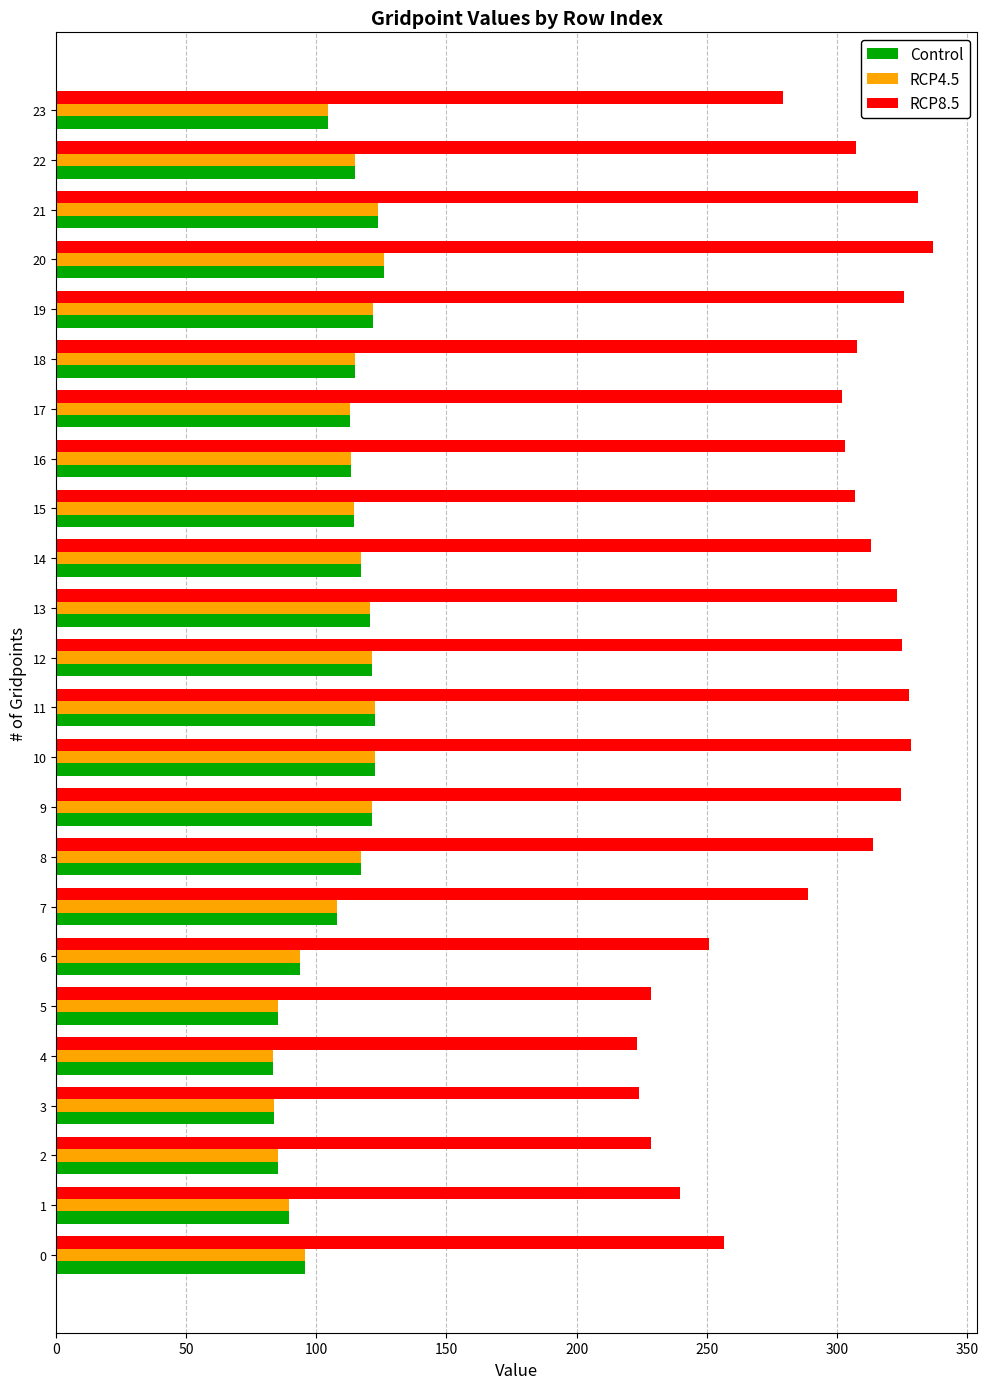

At which category does the chart reach its peak across all series?

20